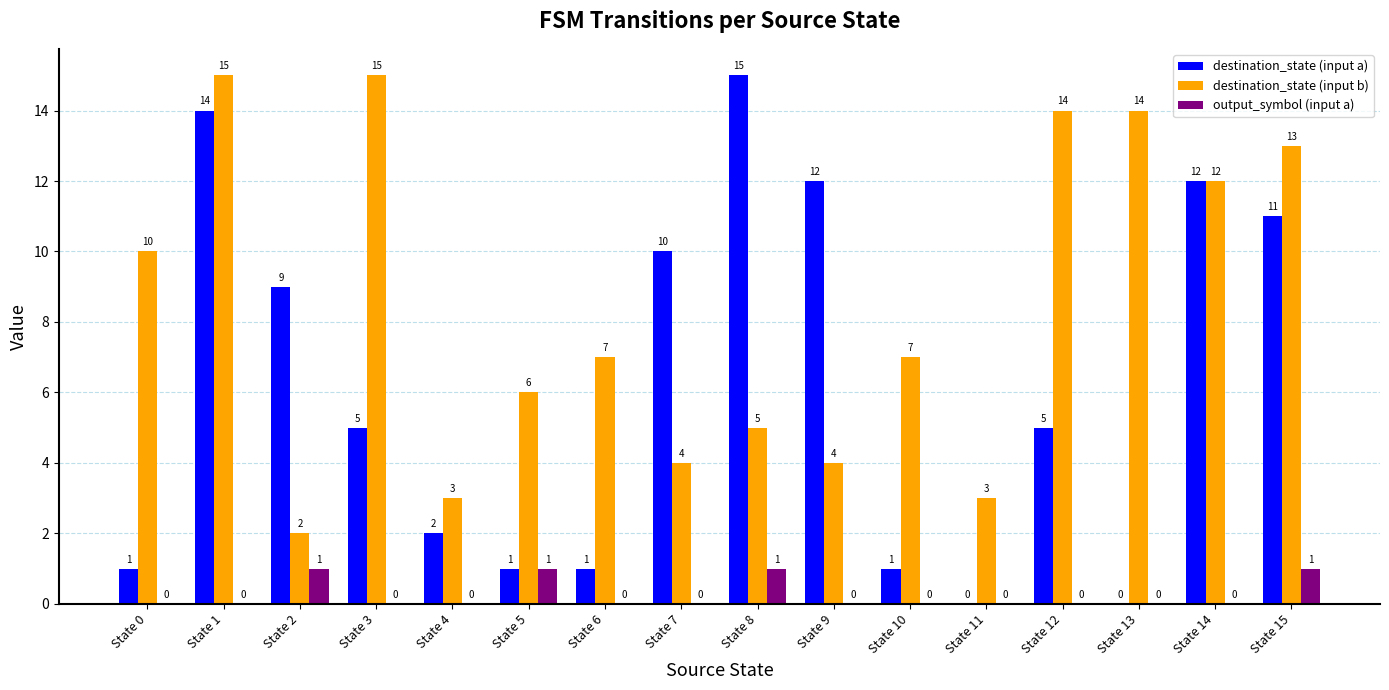

The value of output_symbol (input a) at State 8 is 1. True or false?

True